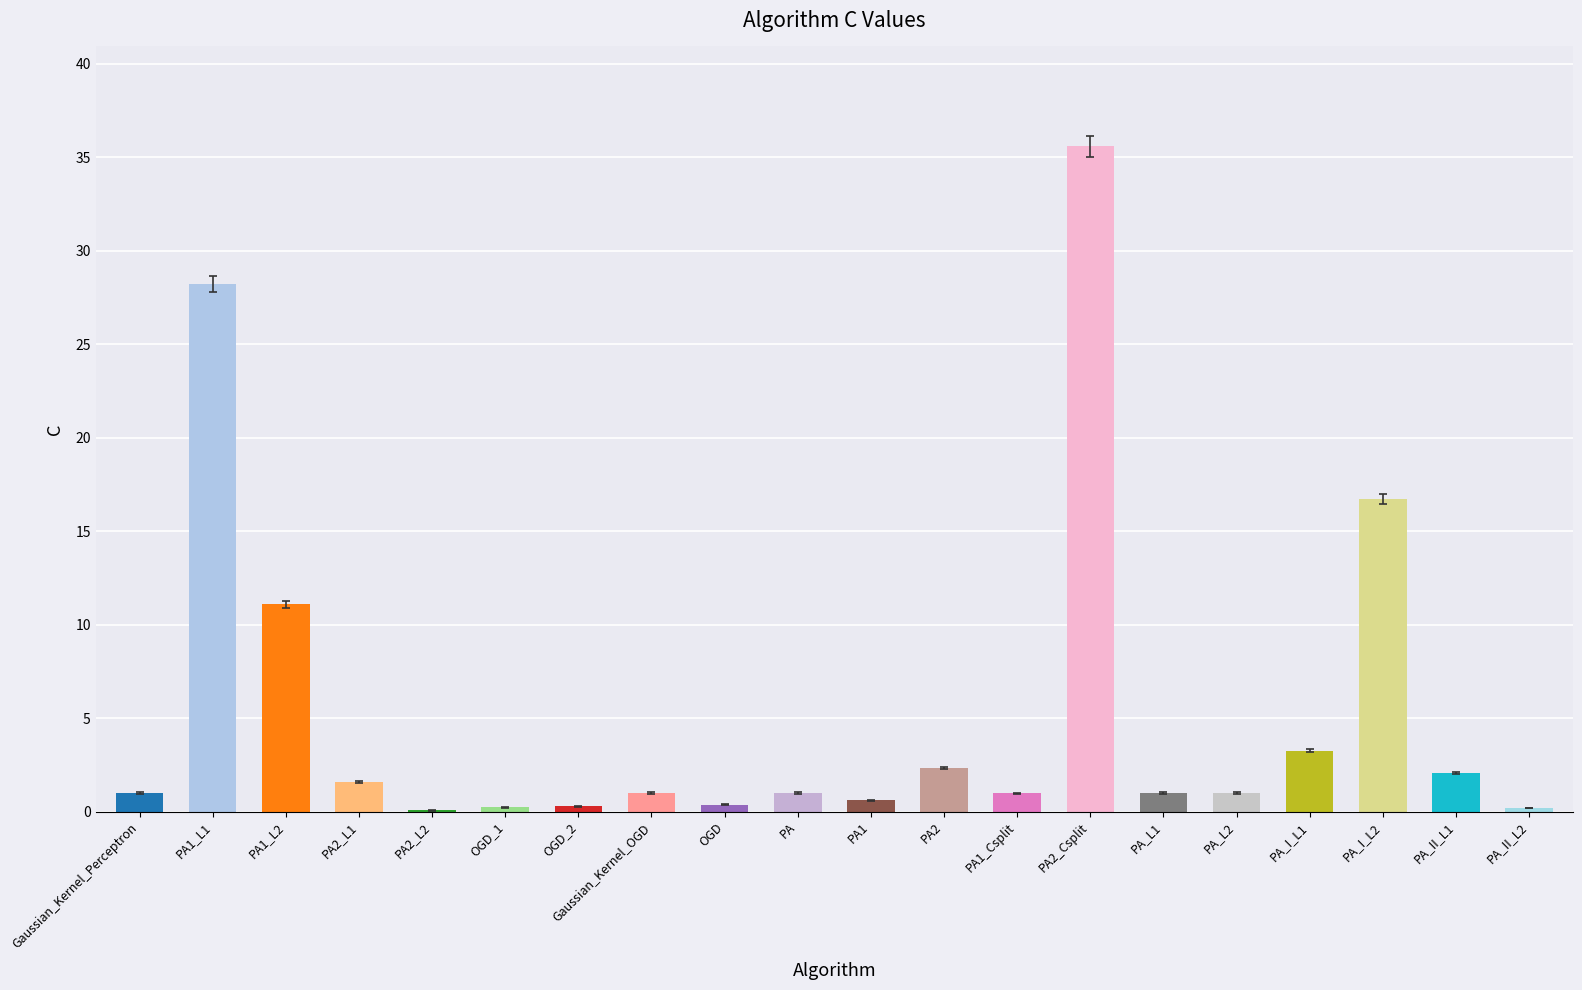

What is the sum of all values?

108.6